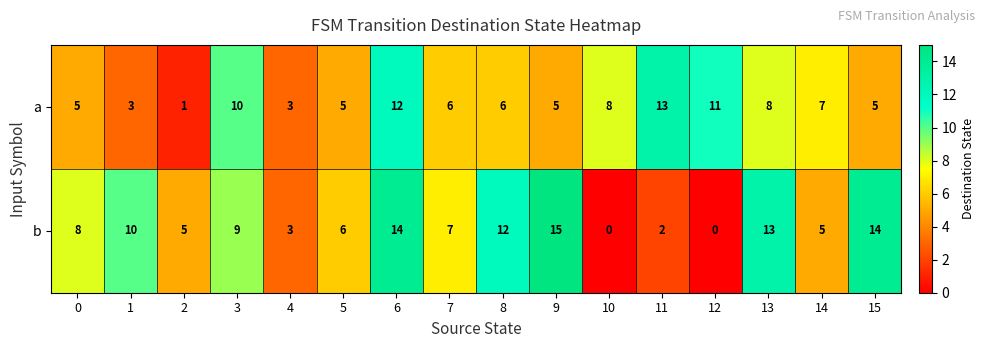

Which series changed the most between 0 and 9?

b